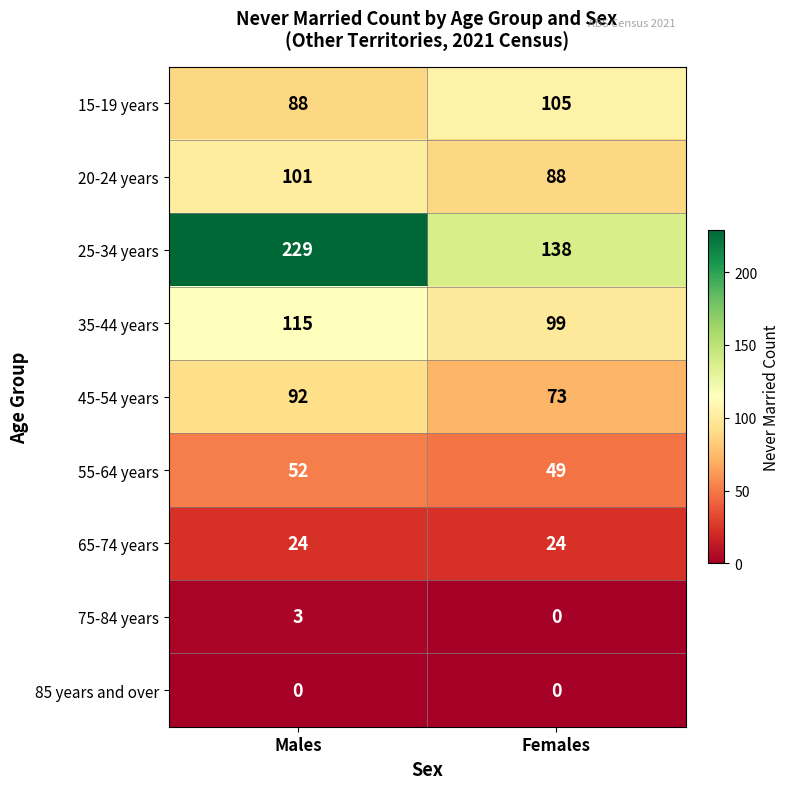

The 25-34 years series shows 85 at Females. True or false?

False